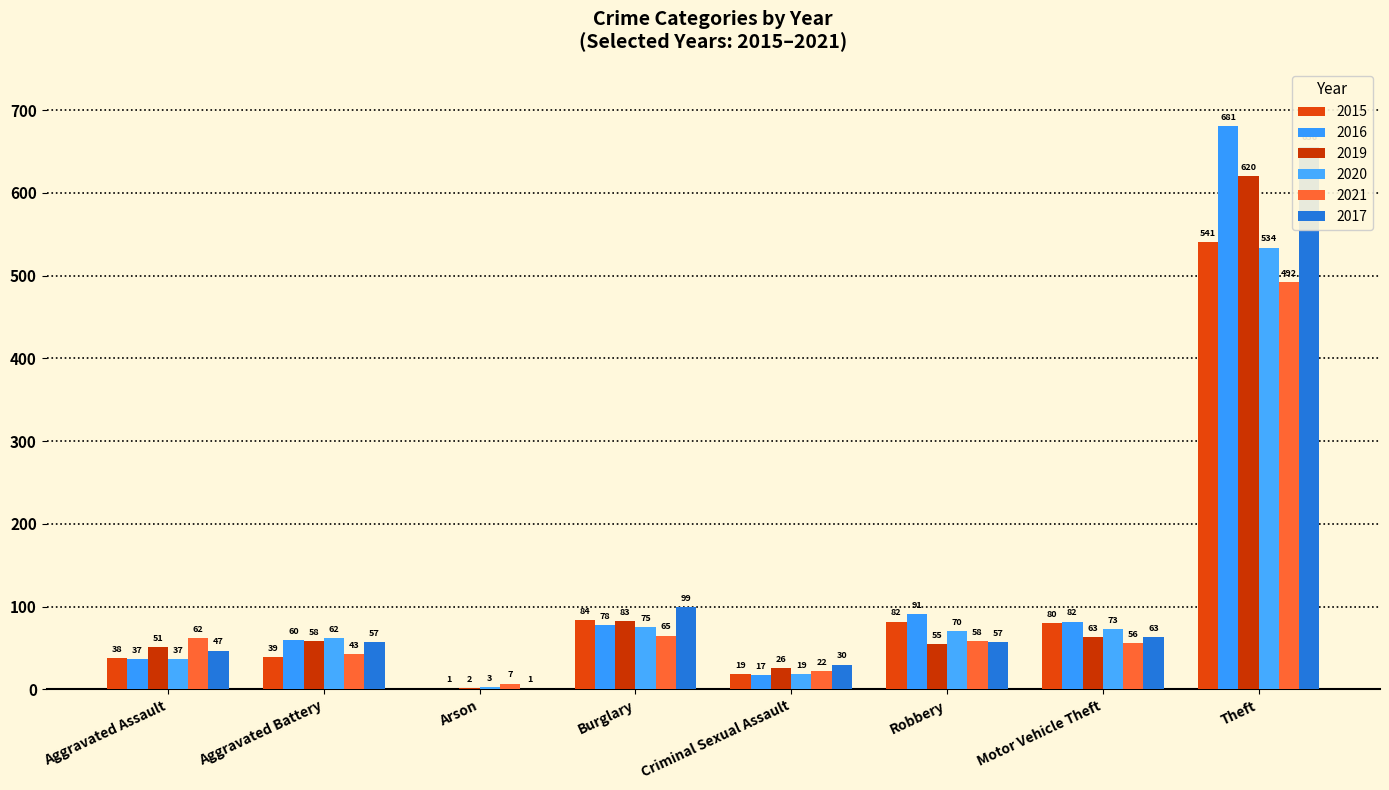

What is the total value across all series at Motor Vehicle Theft?

417